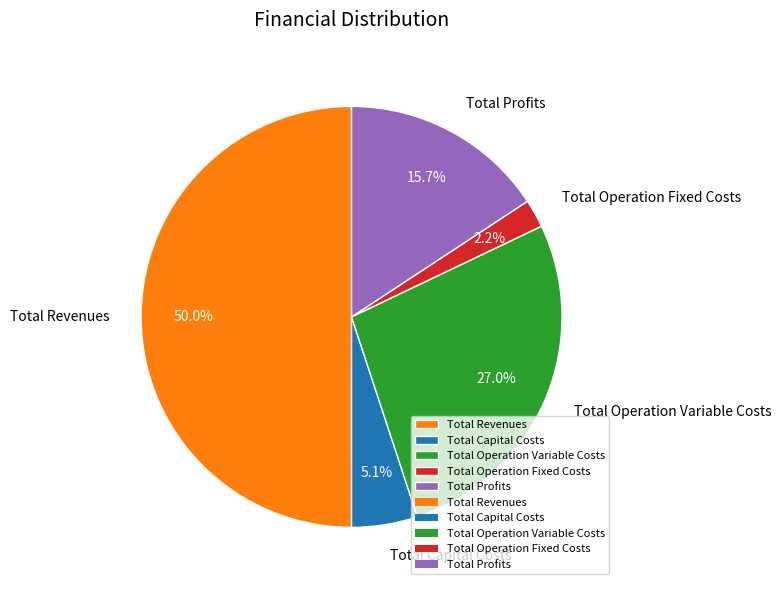

Do Total Capital Costs and Total Revenues together represent more than half of the pie?

Yes